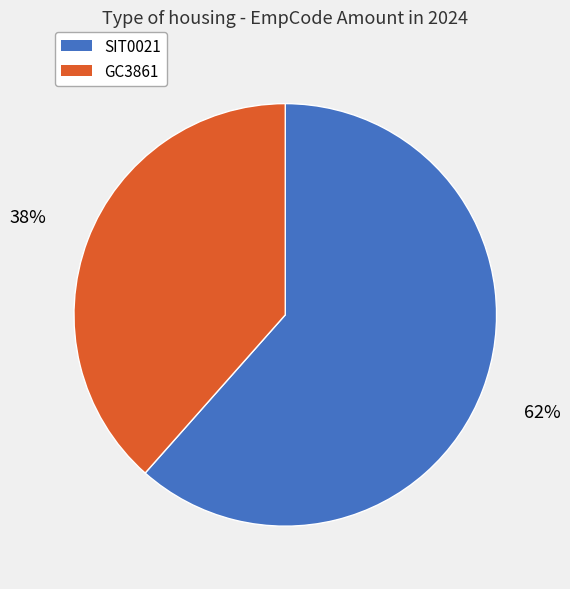

Do SIT0021 and GC3861 together represent more than half of the pie?

Yes